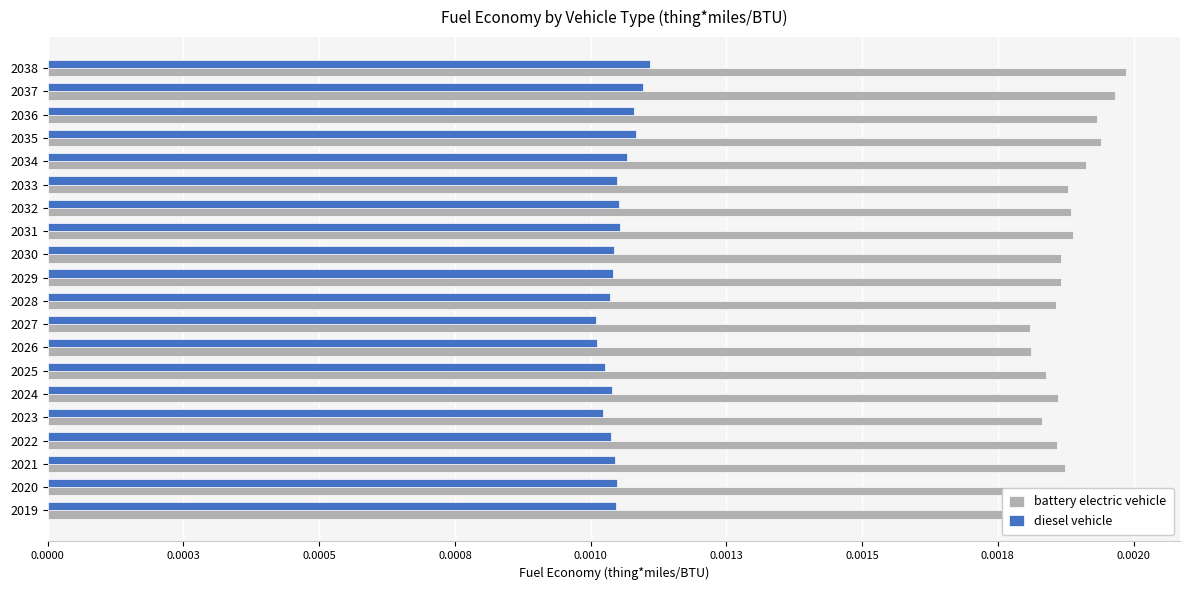

What are all the series names shown in the legend?

battery electric vehicle, diesel vehicle